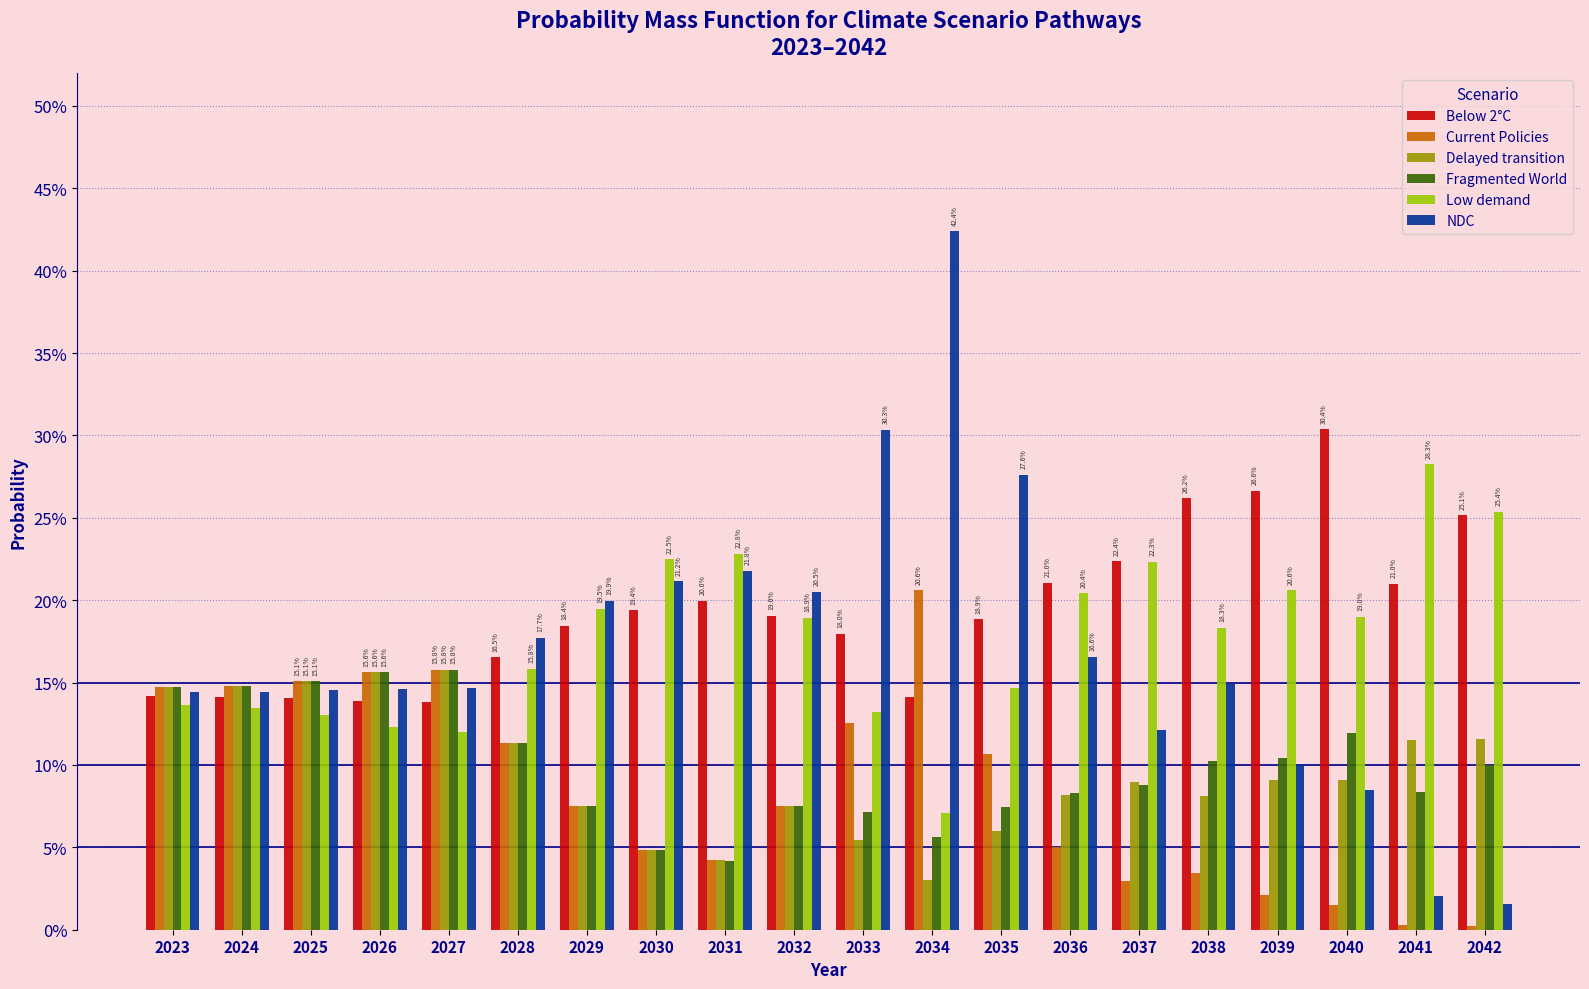

Is it true that Below 2°C equals 0.2 at 2032?

True